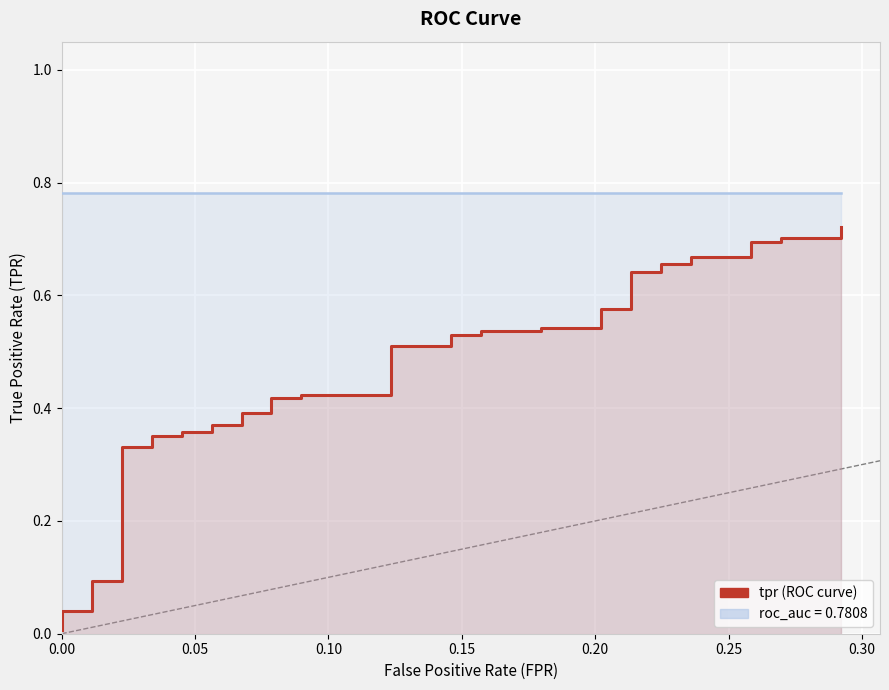

True or false: there are more than 1 points higher than both neighbors.

False